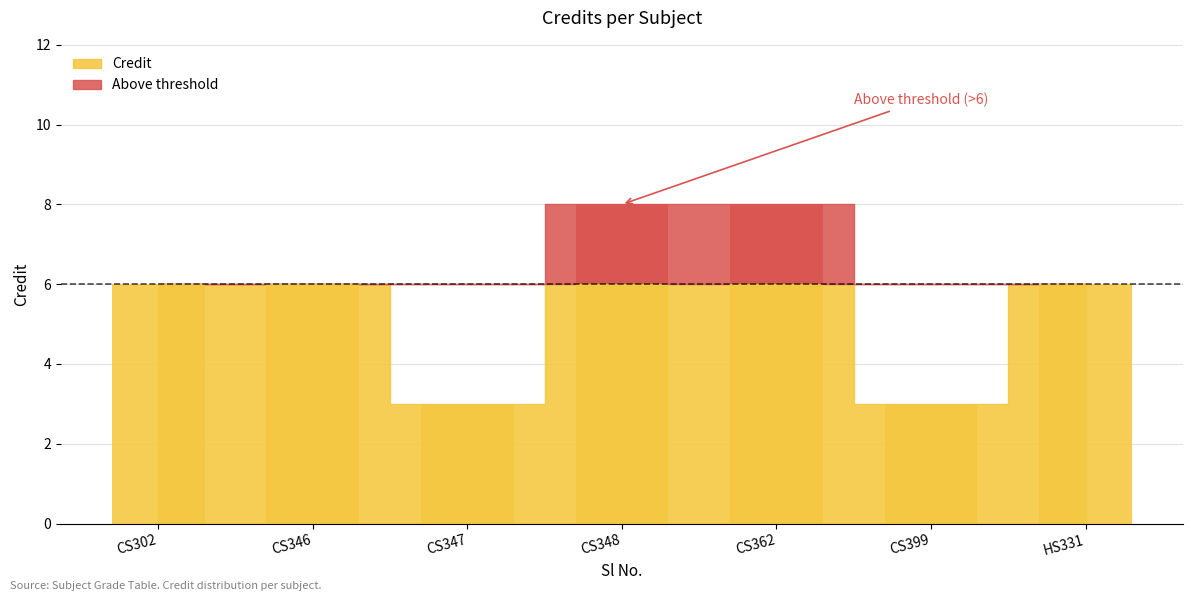

Reading right to left, transcribe all the data shown in this chart.

7=6	6=3	5=8	4=8	3=3	2=6	1=6